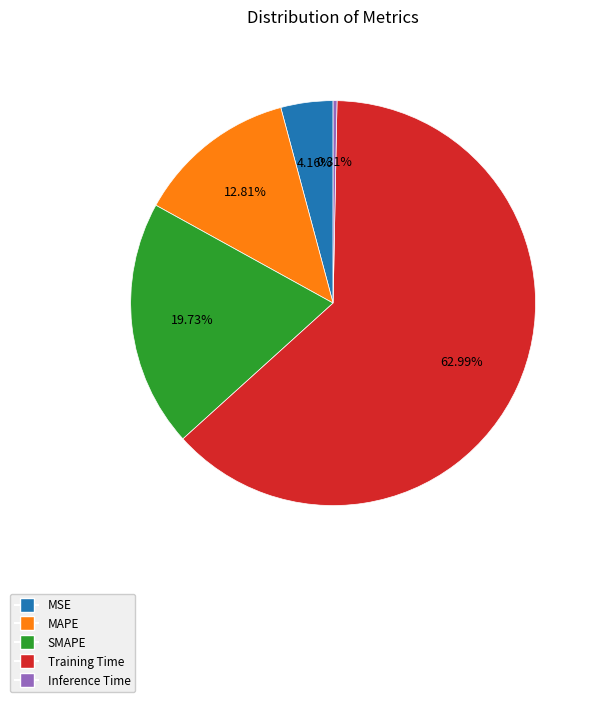

To the nearest percent, what is the average slice percentage?

20%